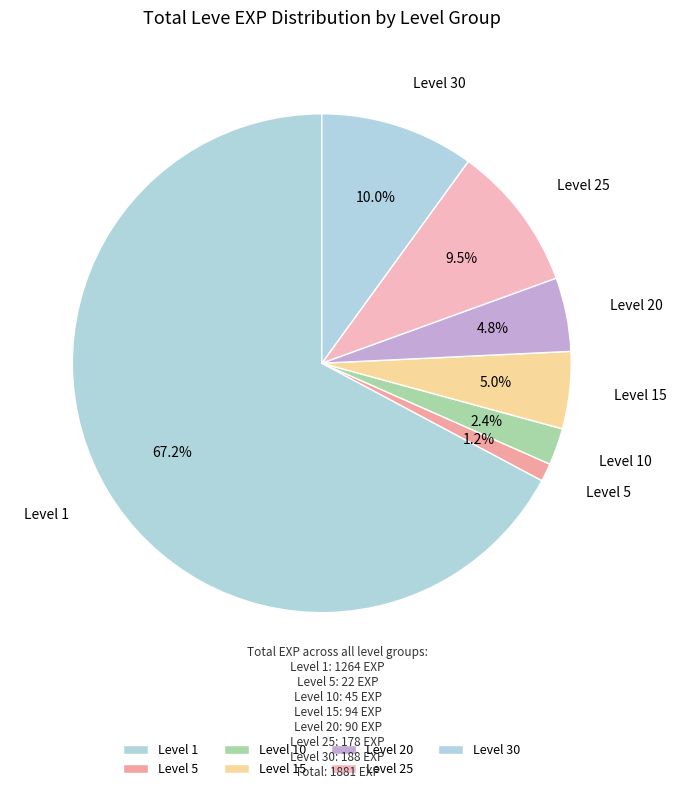

How many slices are in this pie chart?

7